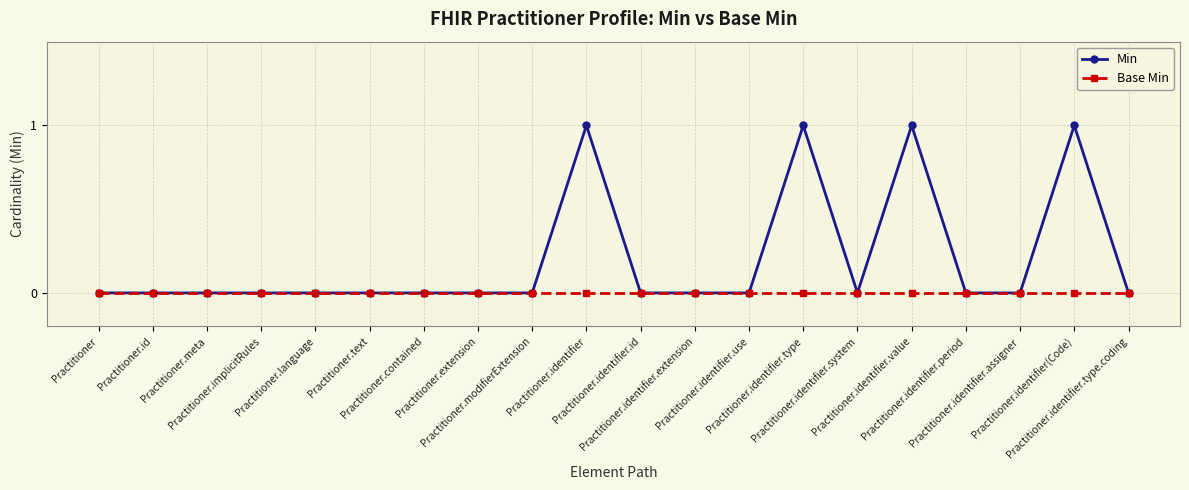

What is the greatest value displayed?

1